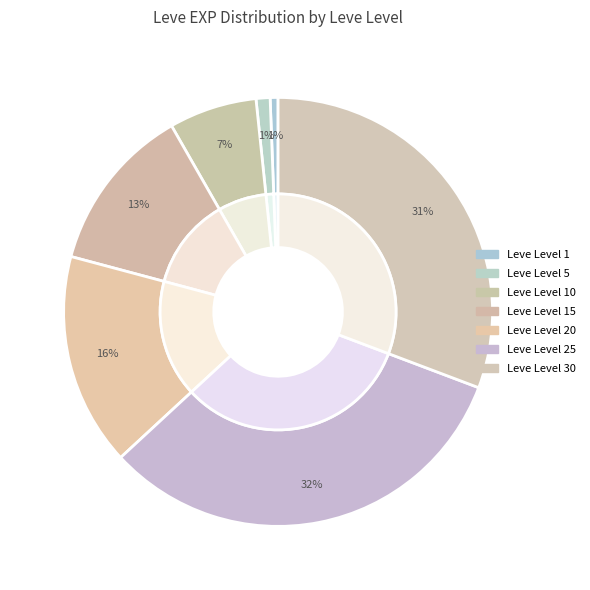

What is the total percentage of 30 and 10?

37.4%